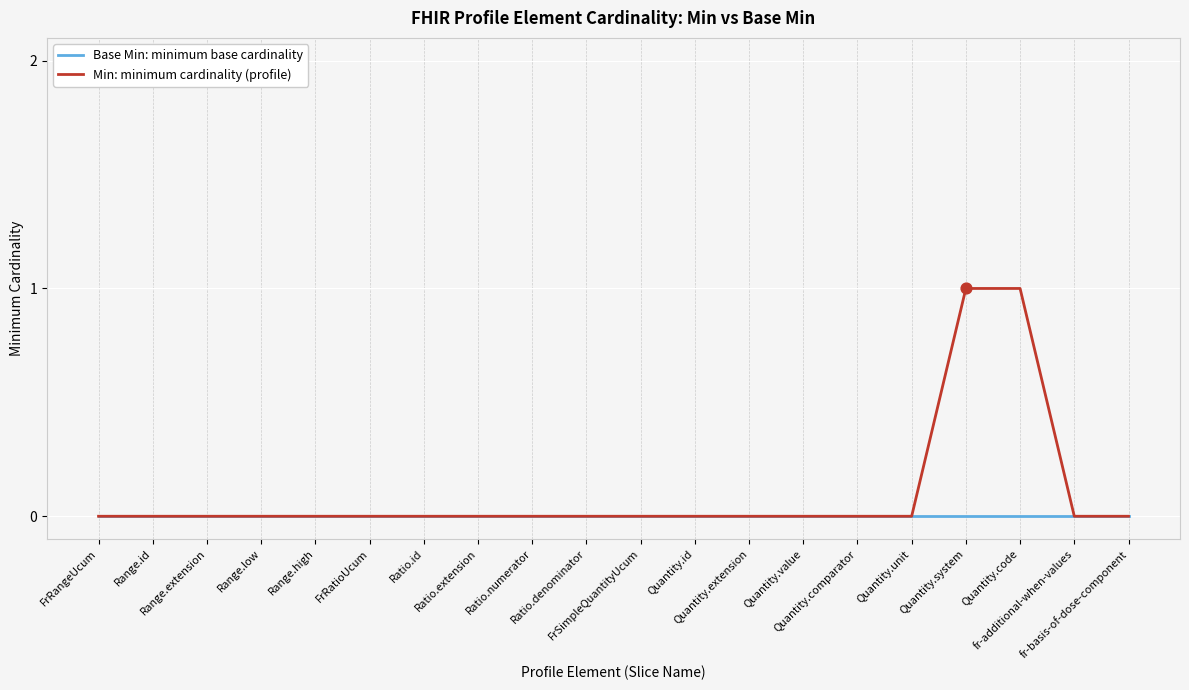

Which series has the largest total across all categories?

Min: minimum cardinality (profile)